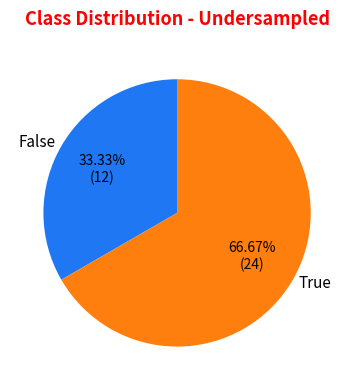

Combined, what portion of the pie is True and False?

100.0%